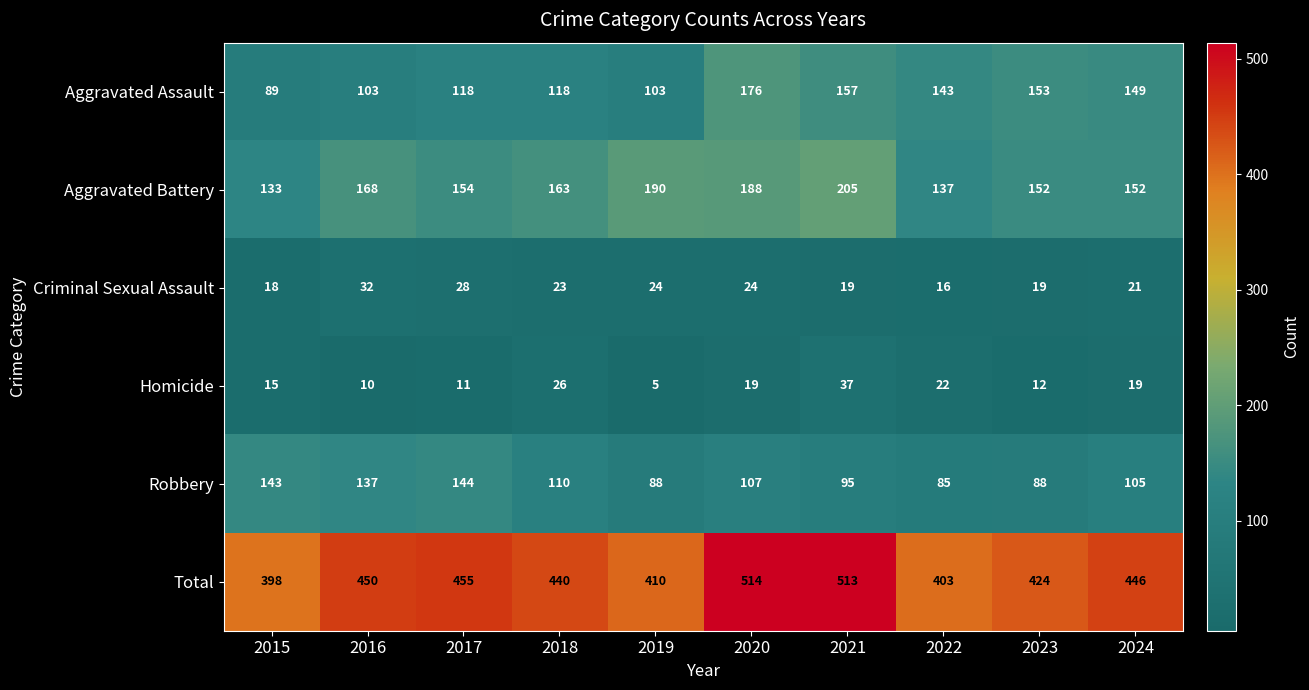

Which series has the widest spread of values?

Total